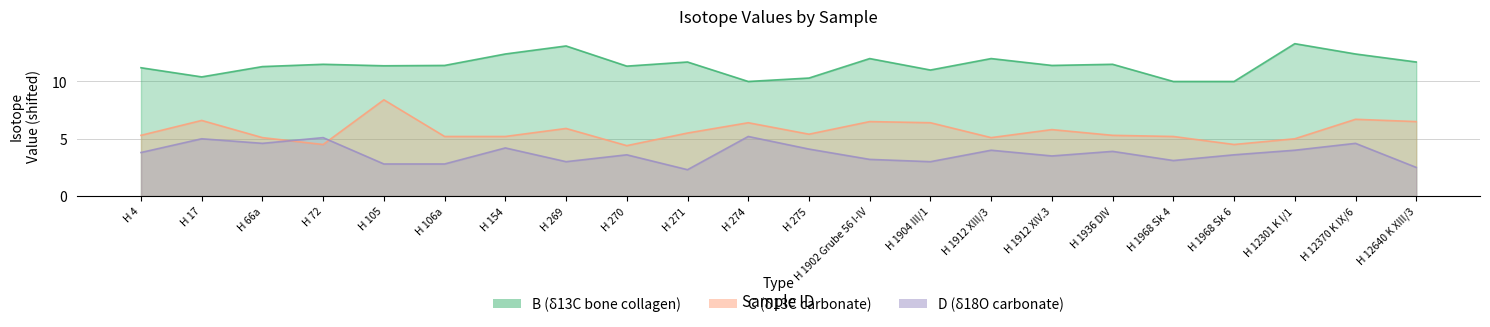

Rank the series by their average value, from lowest to highest.

D, C, B